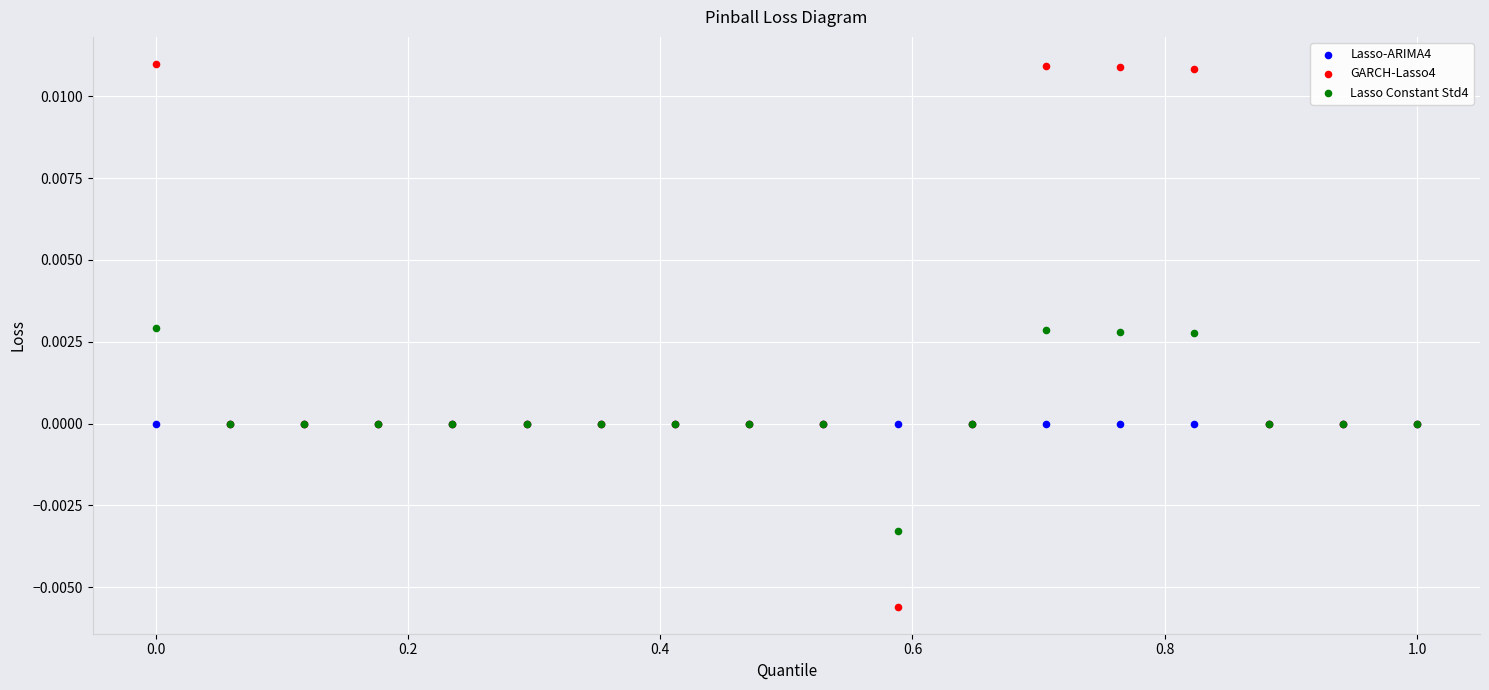

What is the X range (max minus min) for the scatter plot?

1.0